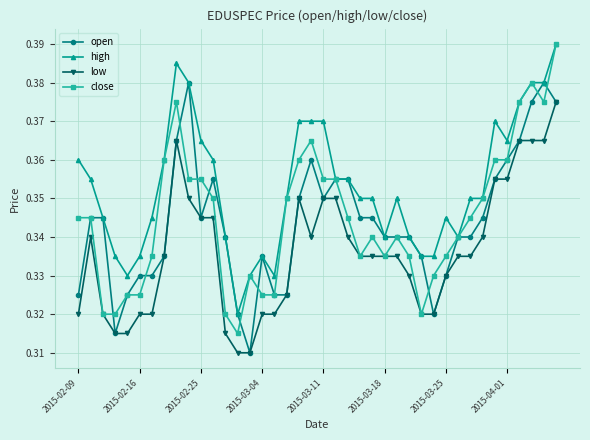

How many lines are shown in the chart?

4